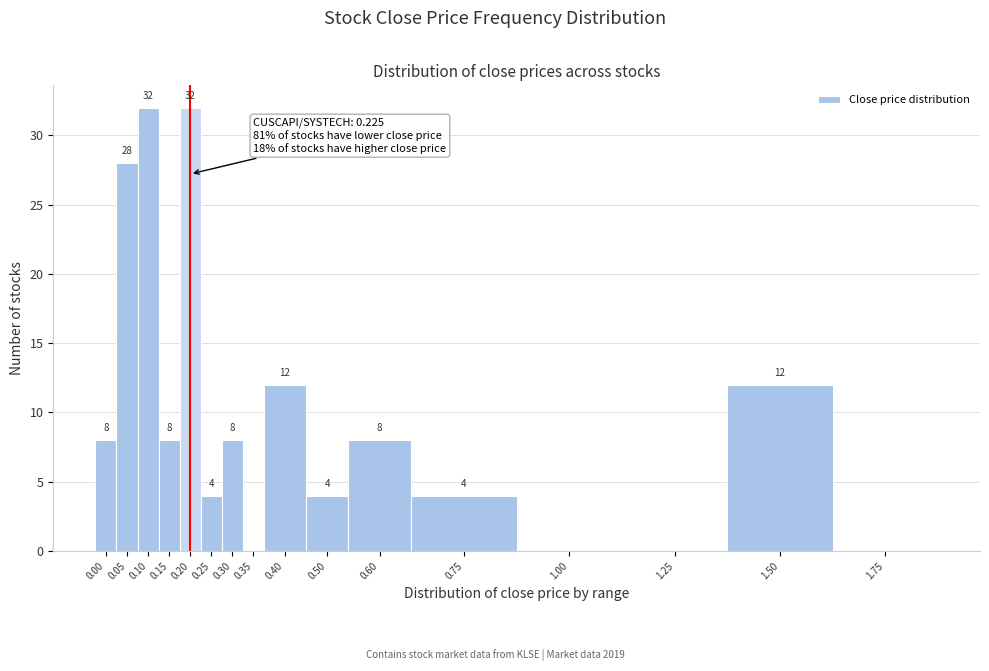

Reading left to right, list all the values displayed in this chart.

0.00=8	0.05=28	0.10=32	0.15=8	0.20=32	0.25=4	0.30=8	0.35=0	0.40=12	0.50=4	0.60=8	0.75=4	1.00=0	1.25=0	1.50=12	1.75=0